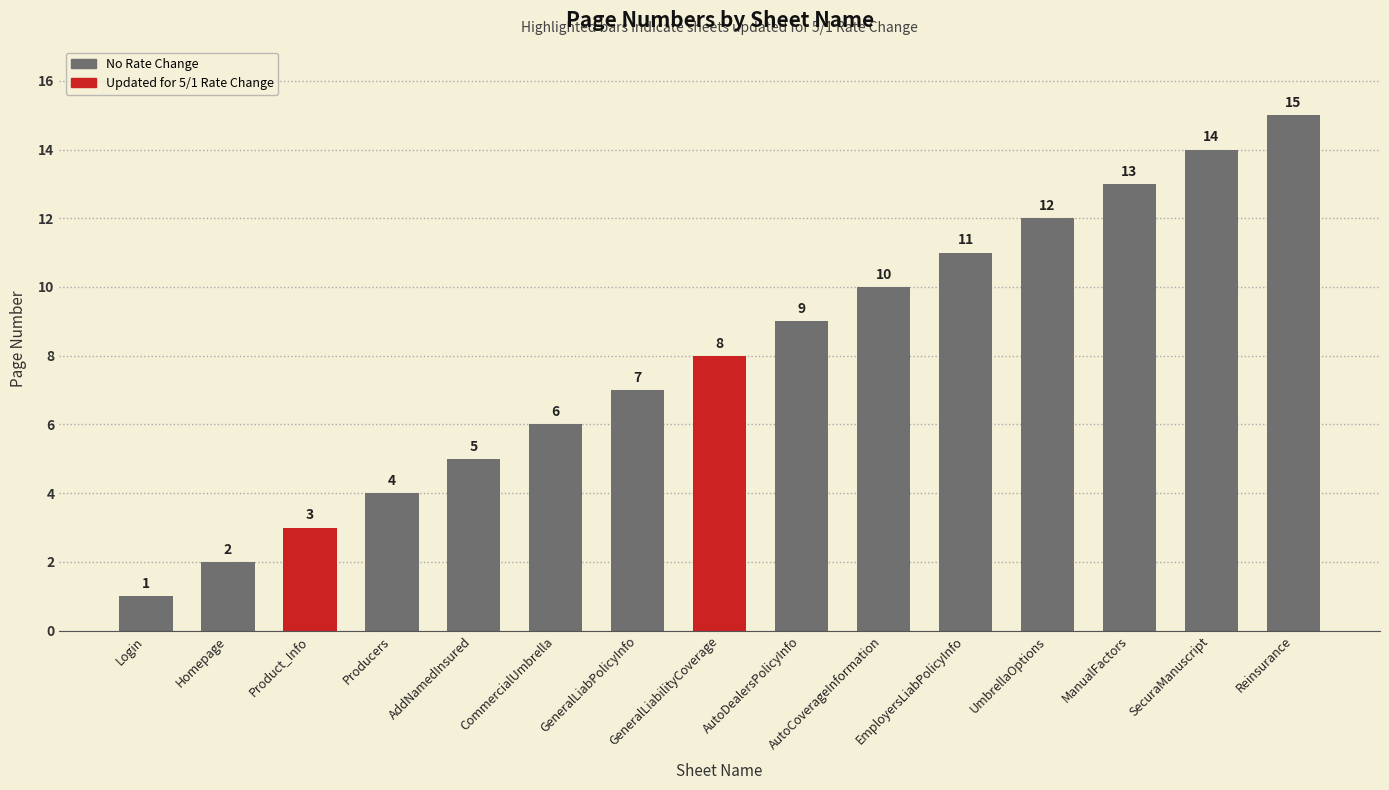

What is the change in value from GeneralLiabilityCoverage to AutoCoverageInformation?

+2